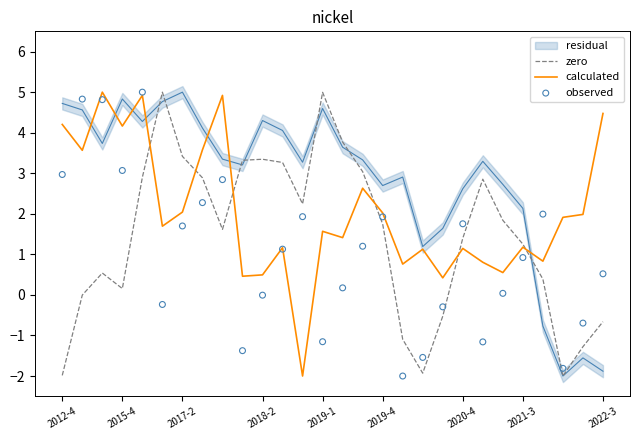

True or false: zero has a value of -0.7 at 2022-3.

True